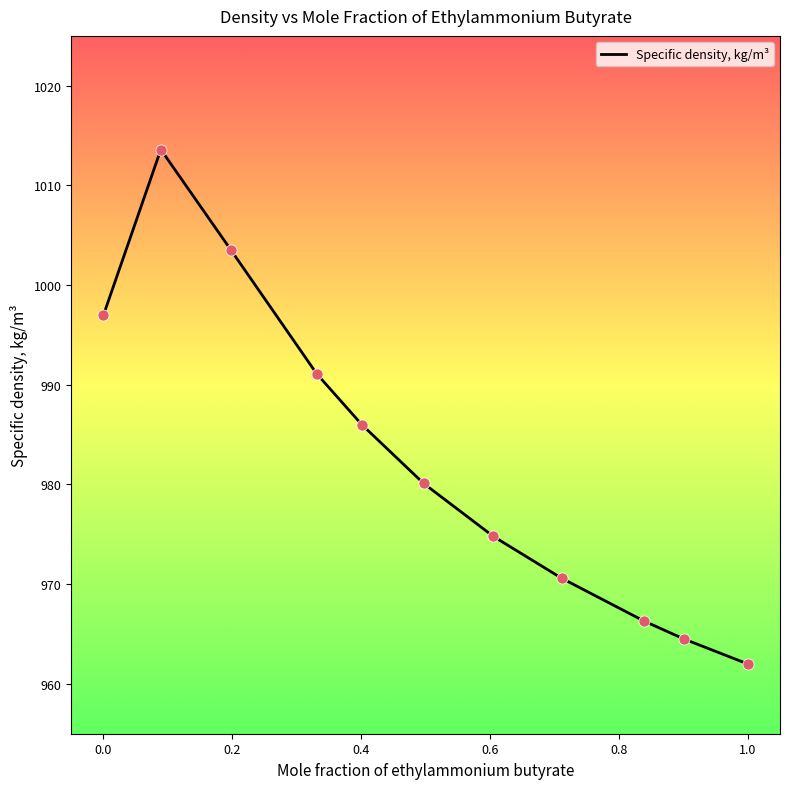

What is the difference between the maximum and minimum values?

51.6